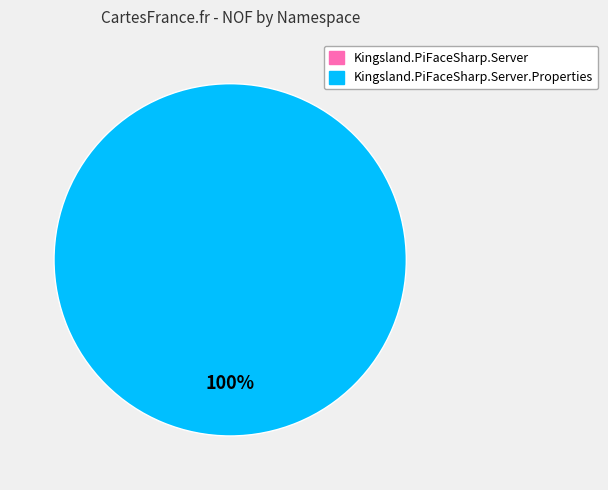

Is there any slice that represents more than half of the pie?

Yes